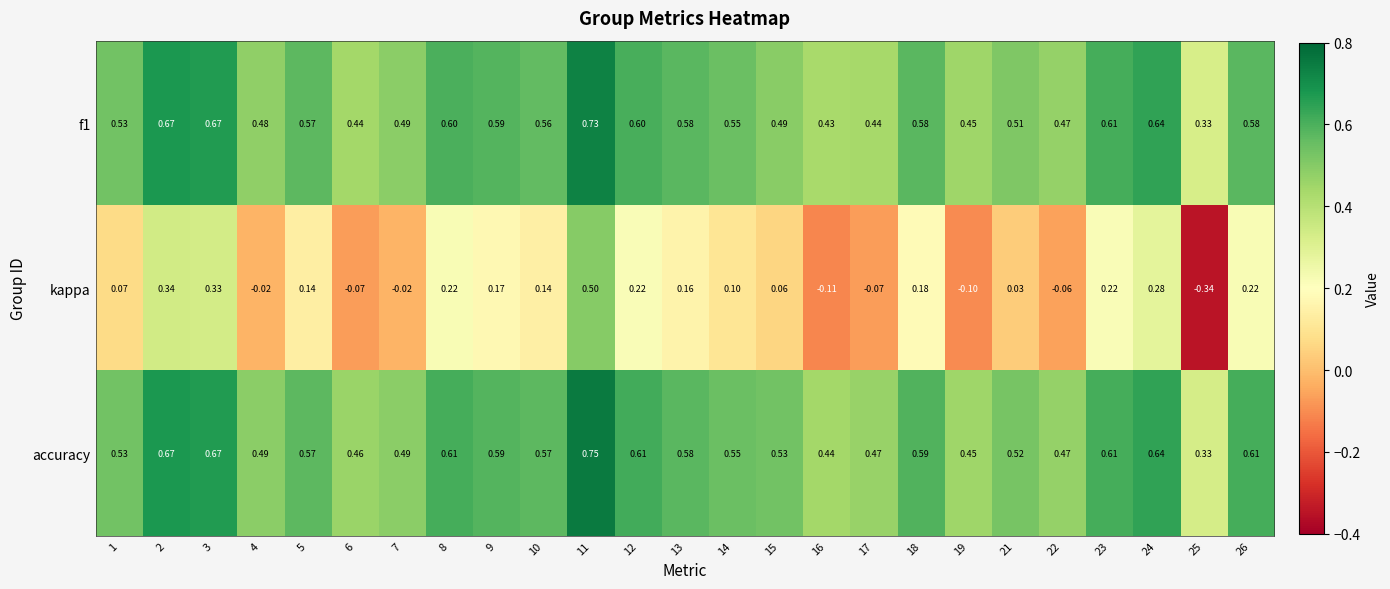

Which series has the largest total across all categories?

accuracy